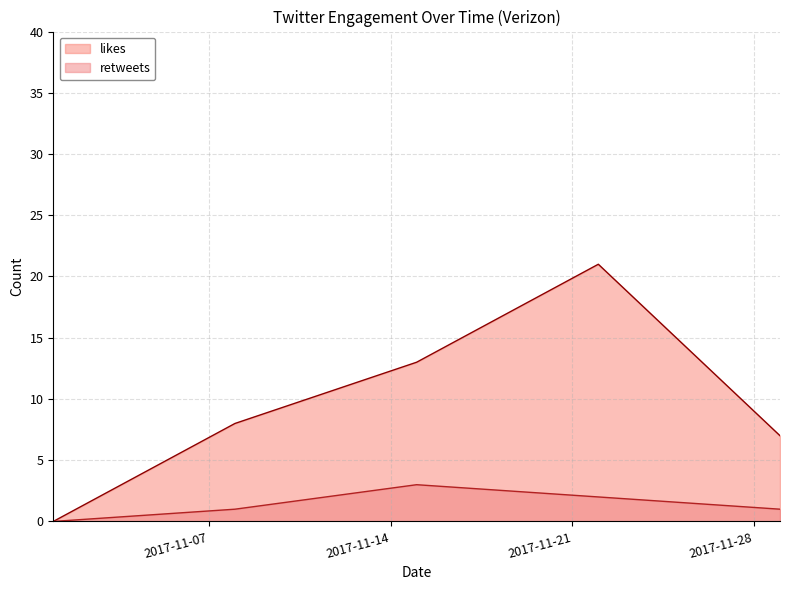

Is the value of retweets at 2017-11-01 greater than the value of likes at 2017-11-08?

No